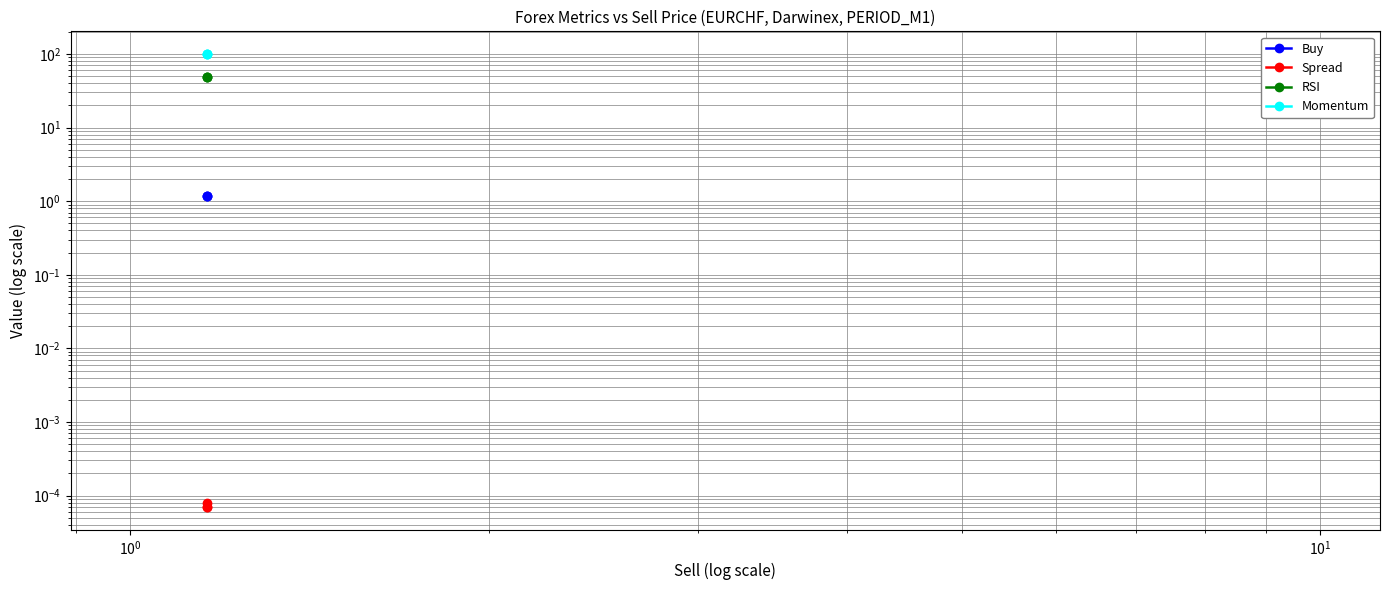

What is the total value across all series at $\mathdefault{10^{0}}$?

149.6